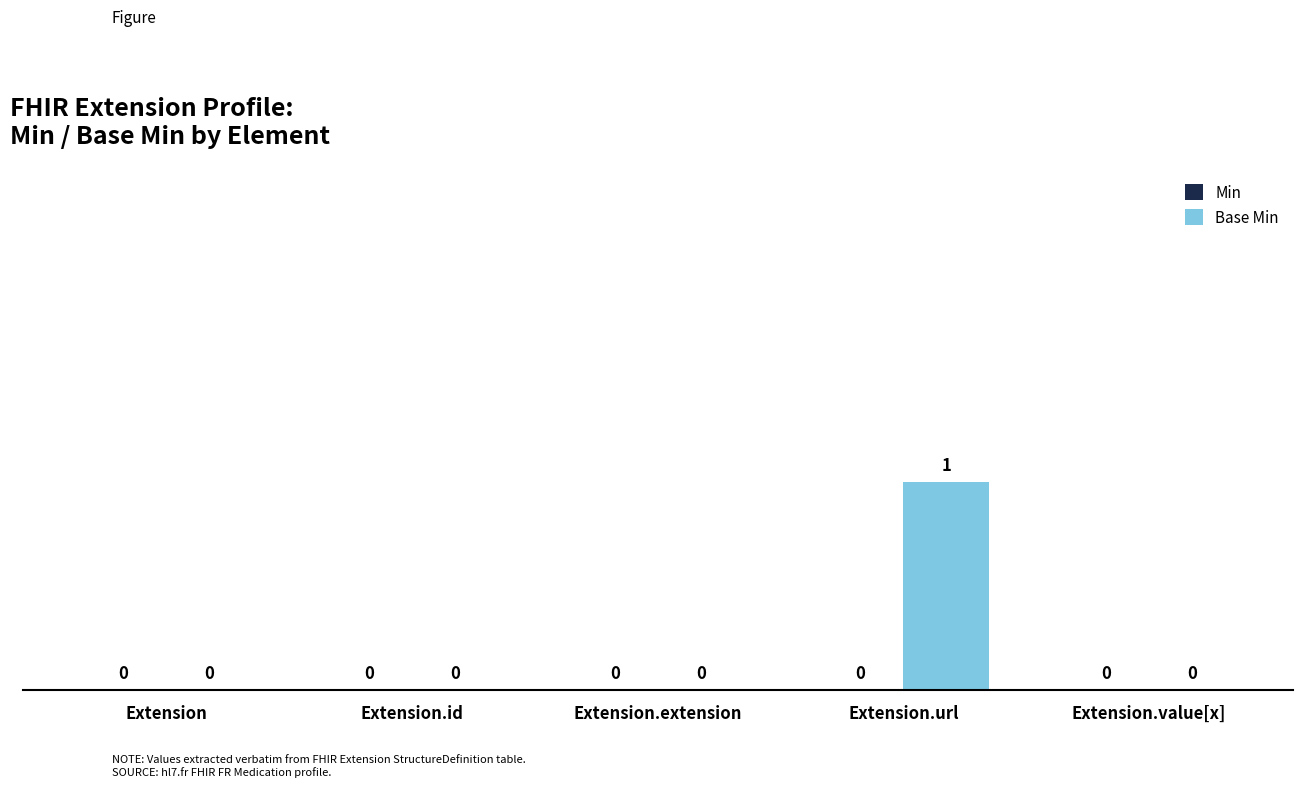

How many values are between 0 and 1?

5